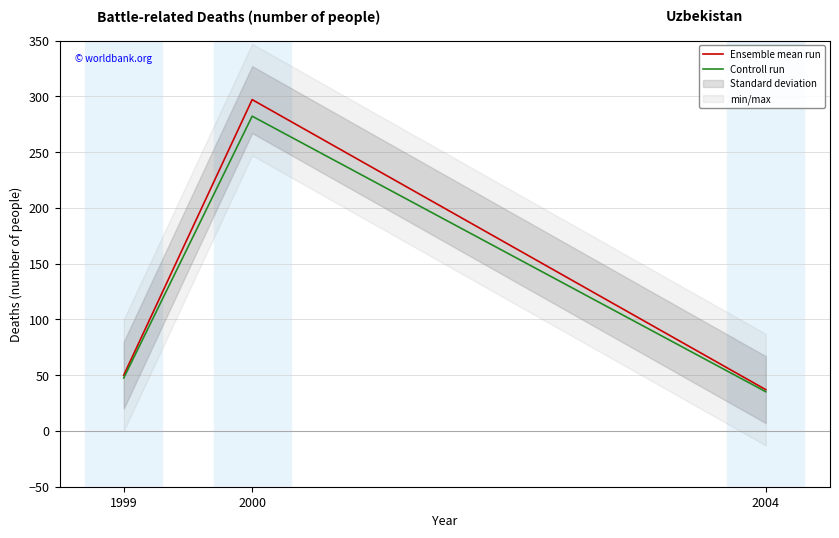

Rank the series by their average value, from highest to lowest.

Ensemble mean run, Controll run